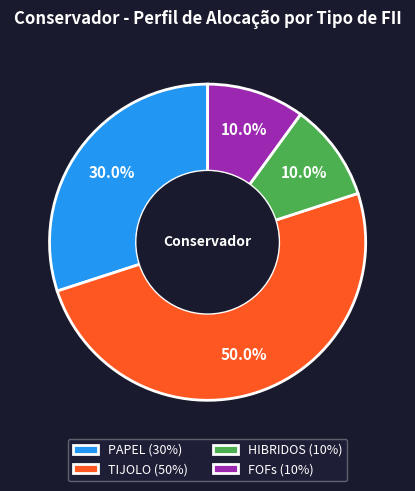

How many segments does this pie chart have?

4